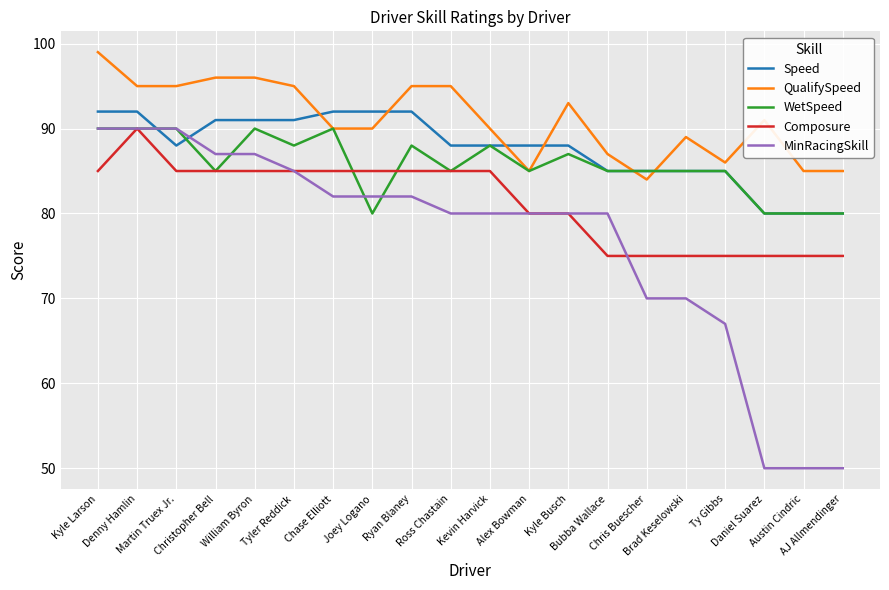

Does the chart display data point markers on the line(s)?

No